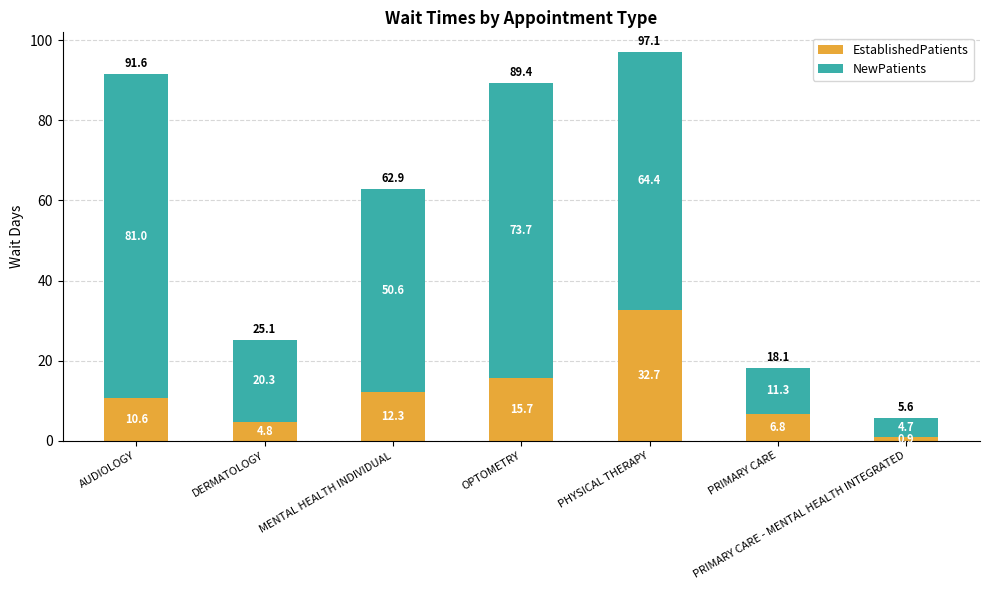

The EstablishedPatients series shows 6.8 at PRIMARY CARE. True or false?

True